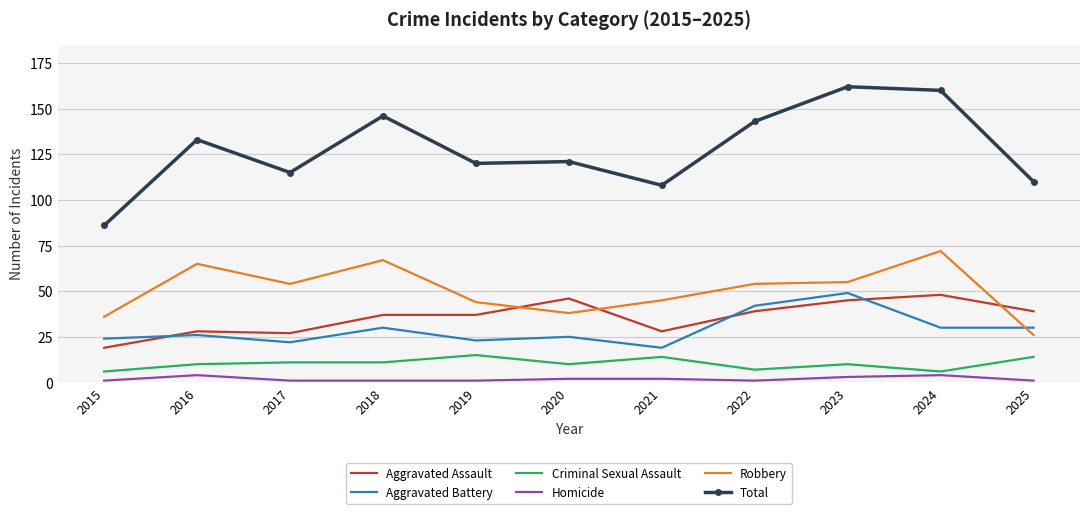

Which series has the largest total across all categories?

Total